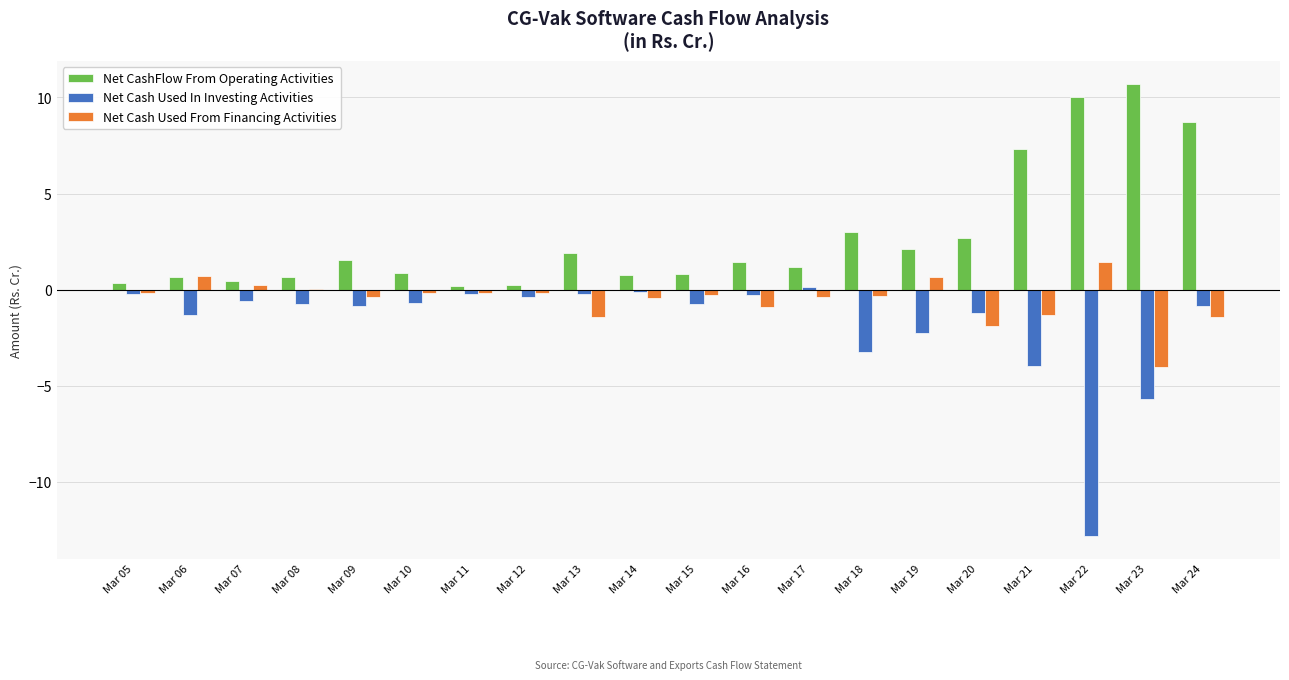

At which category is the sum across all series the highest?

Mar 24